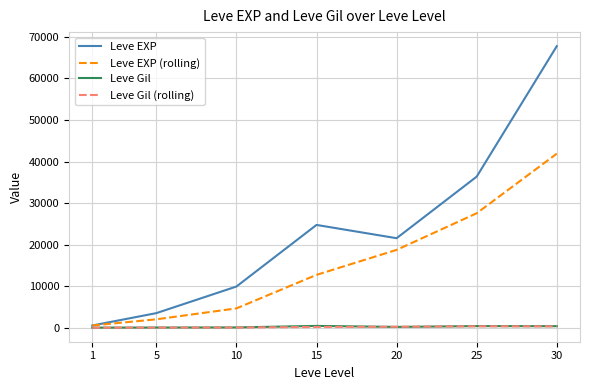

What is the sum of all Leve Gil (rolling) values?

1834.0